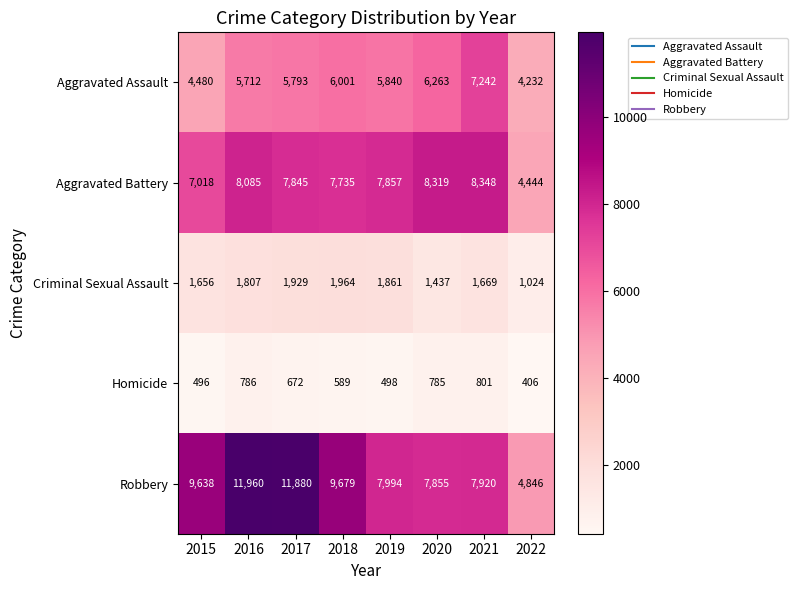

Is it true that Aggravated Battery equals 11335 at 2016?

False